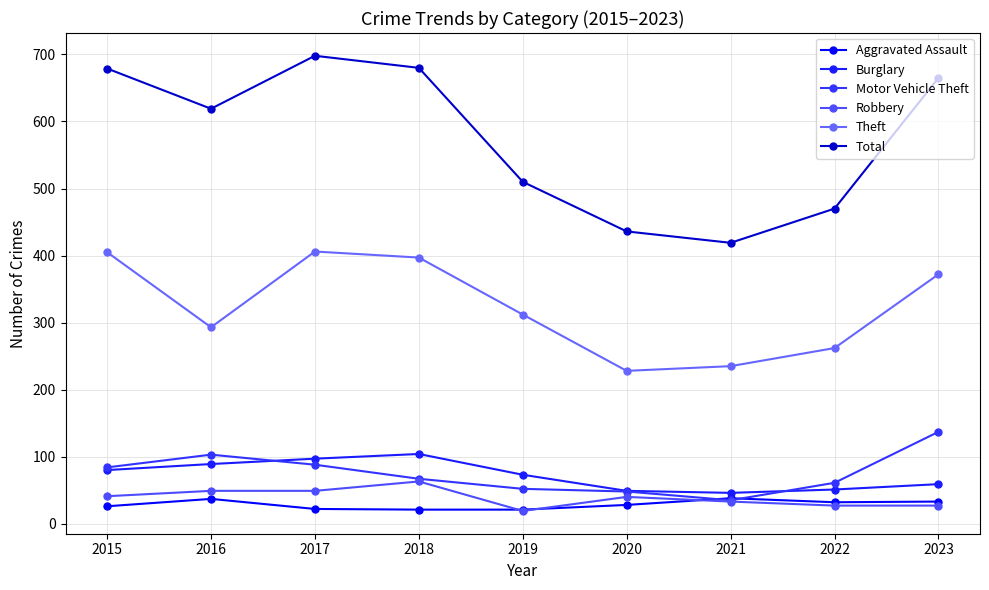

True or false: Total and Theft intersect in this chart.

False